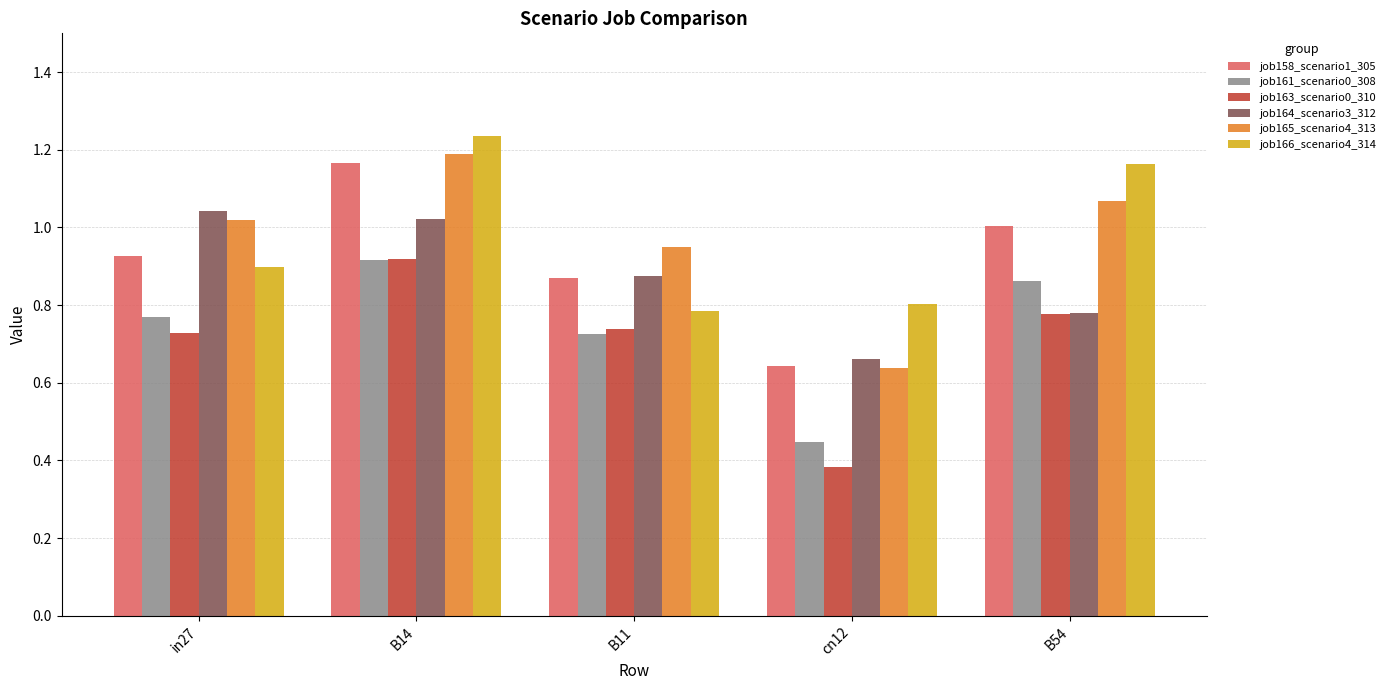

Where is job161_scenario0_308 nearest to the value 0?

cn12